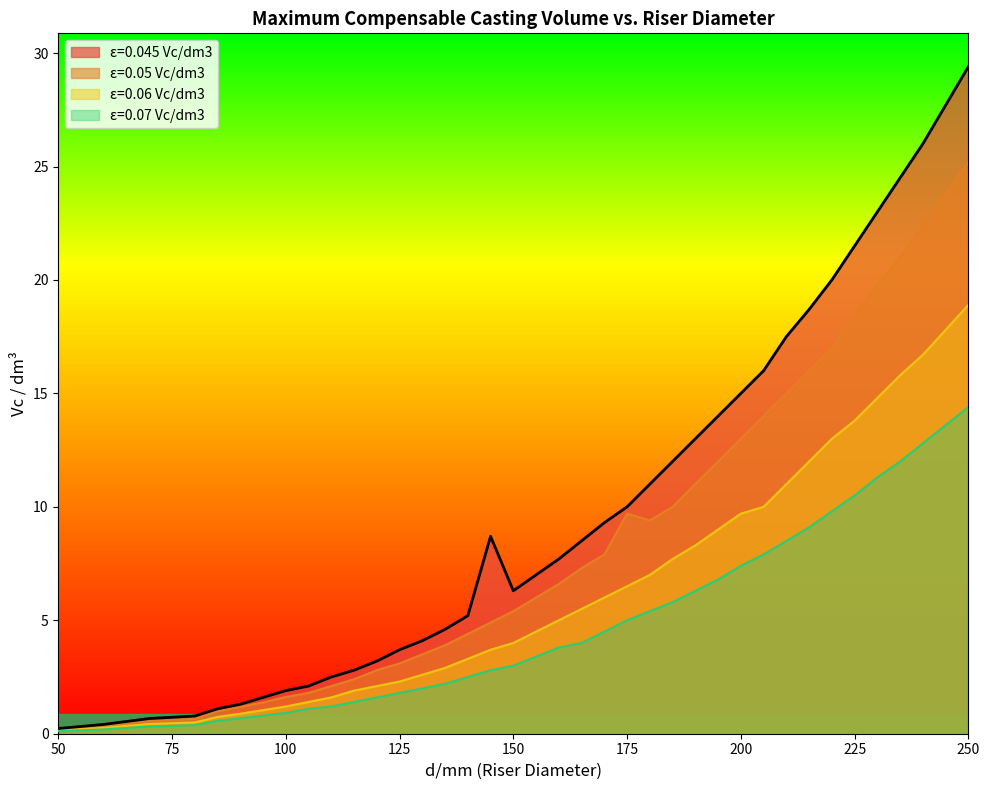

Reading left to right, transcribe all the data shown in this chart.

ε=0.045 Vc/dm3: 0.2	0.4	0.7	0.8	1.1	1.3	1.6	1.9	2.1	2.5	2.8	3.2	3.7	4.1	4.6	5.2	8.7	6.3	7.0	7.7	8.5	9.3	10.0	11.0	12.0	13.0	14.0	15.0	16.0	17.5	18.7	20.0	21.5	23.0	24.5	26.0	27.7	29.4
ε=0.05 Vc/dm3: 0.2	0.3	0.6	0.7	1.0	1.2	1.4	1.6	1.8	2.1	2.4	2.8	3.1	3.5	3.9	4.4	4.9	5.4	6.0	6.6	7.3	7.9	9.7	9.4	10.0	11.0	12.0	13.0	14.0	15.0	16.0	17.0	18.5	19.8	21.0	22.4	23.8	25.2
ε=0.06 Vc/dm3: 0.1	0.3	0.4	0.5	0.7	0.9	1.0	1.2	1.4	1.6	1.9	2.1	2.3	2.6	2.9	3.3	3.7	4.0	4.5	5.0	5.5	6.0	6.5	7.0	7.7	8.3	9.0	9.7	10.0	11.0	12.0	13.0	13.8	14.8	15.8	16.7	17.8	18.9
ε=0.07 Vc/dm3: 0.1	0.2	0.3	0.4	0.6	0.7	0.8	0.9	1.1	1.2	1.4	1.6	1.8	2.0	2.2	2.5	2.8	3.0	3.4	3.8	4.0	4.5	5.0	5.4	5.8	6.3	6.8	7.4	7.9	8.5	9.1	9.8	10.5	11.3	12.0	12.8	13.6	14.4